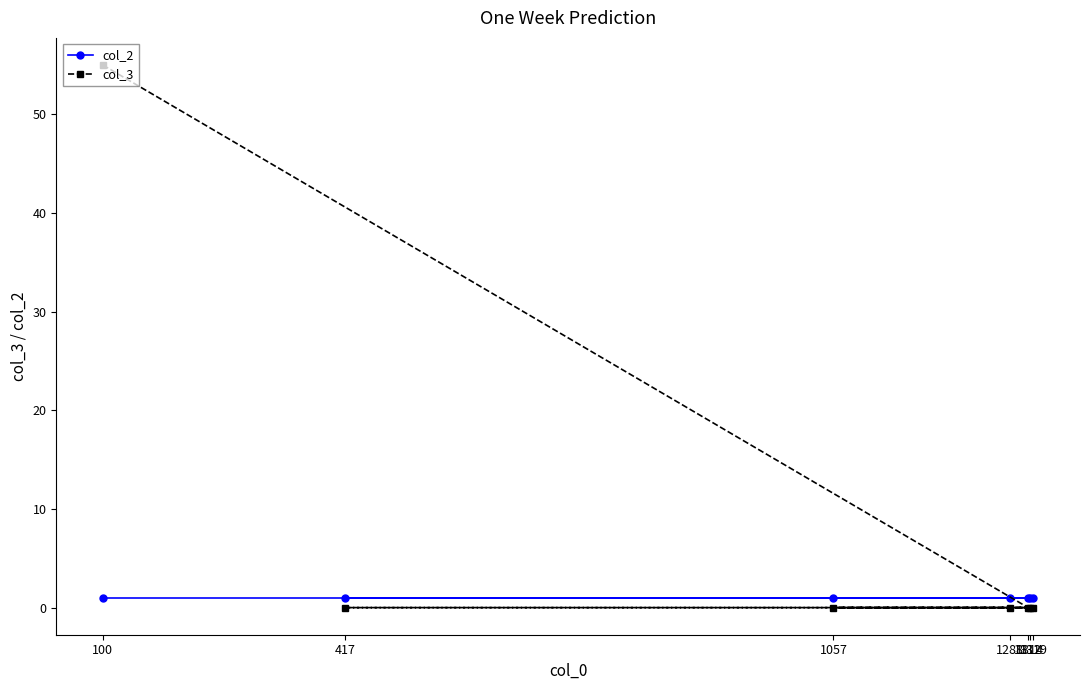

Reading left to right, extract all data points from this chart.

col_2: 1	1	1	1	1	1	1
col_3: 55	0	0	0	0	0	0